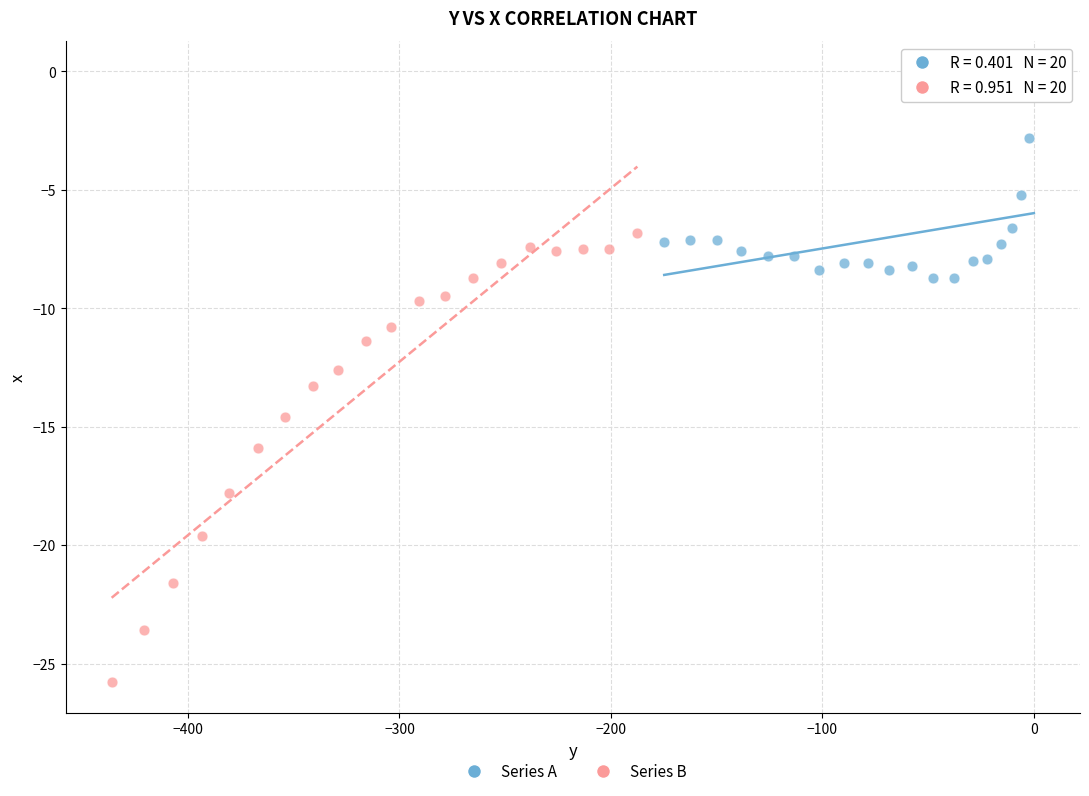

Which series reaches the maximum Y coordinate?

Series A